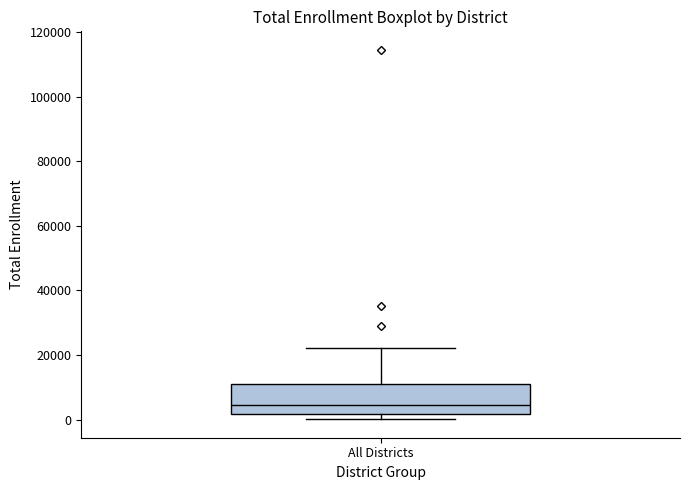

Transcribe this box plot: give where the median line is, the range the box spans, and where the two whiskers end, as read against the y-axis. The values are not printed on the chart, so give them approximately, as read against the axis.

median 4000, box 2000 to 12000, whiskers 0 to 22000